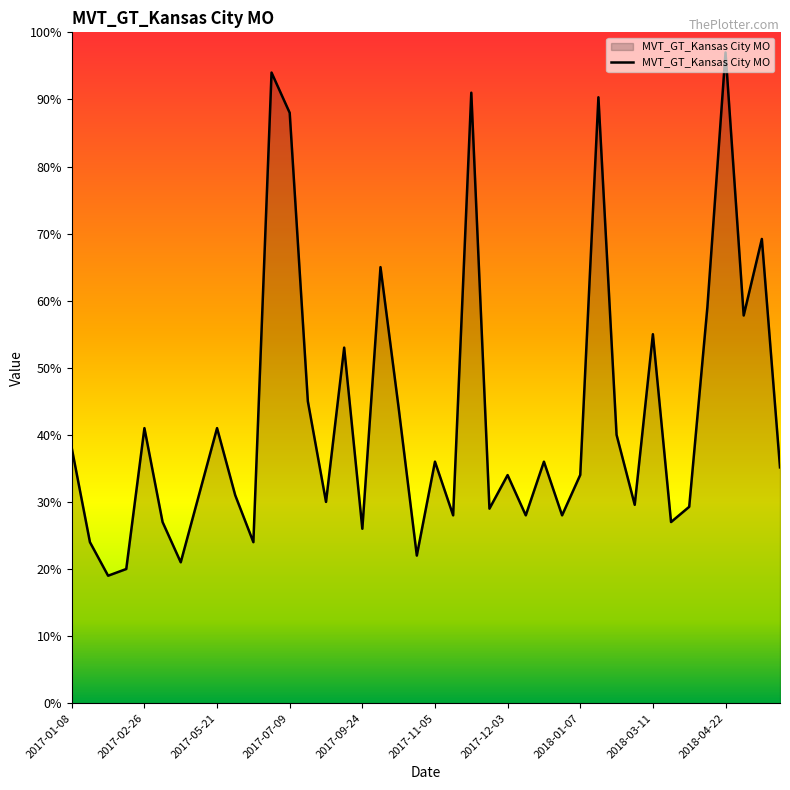

What is the greatest value displayed?

97.0